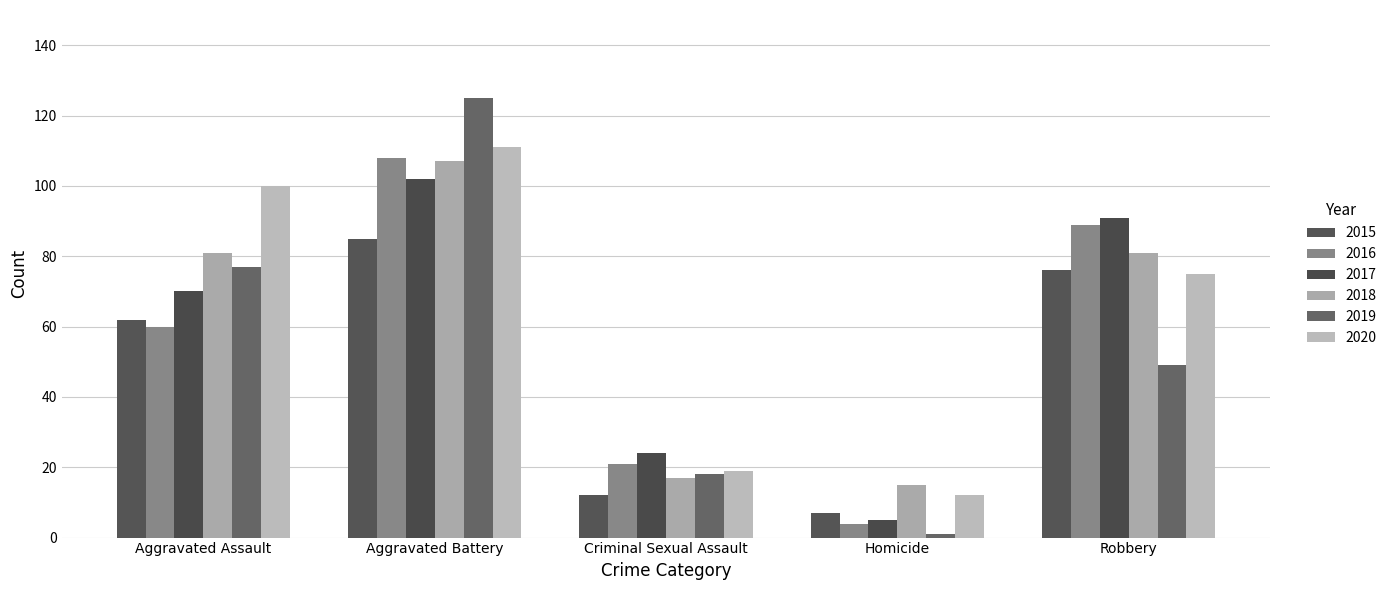

What is the value of the 2018 bar at the 4th from the left?

15